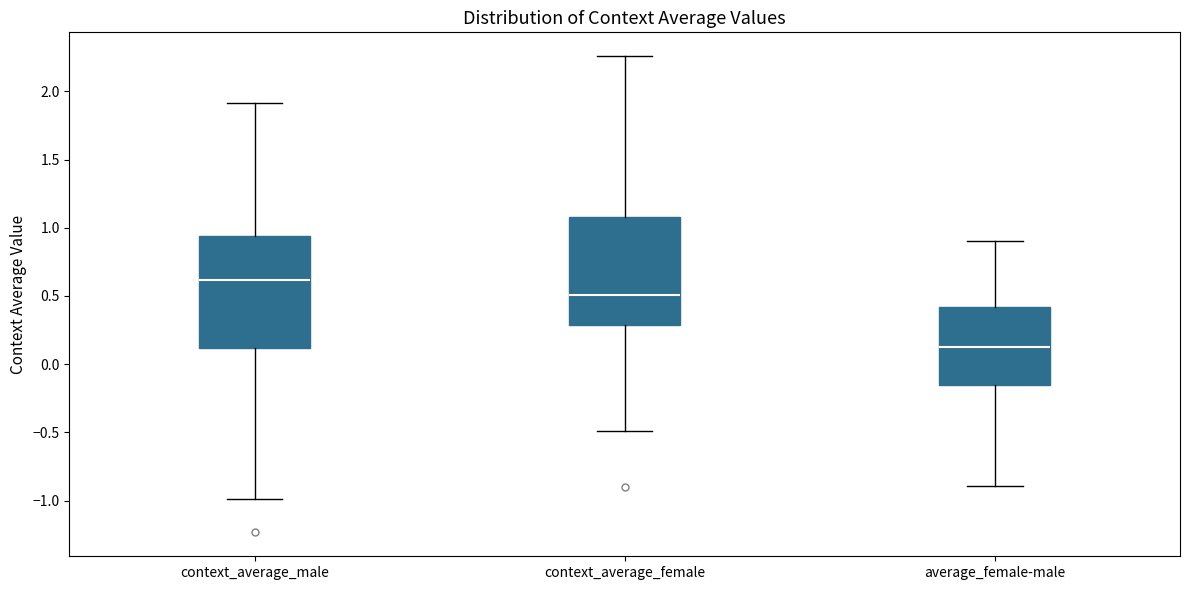

Reading left to right, read every box against the y-axis: the position of its median line, the range the box covers, and the ends of its whiskers. The values are not printed on the chart, so give them approximately, as read against the axis.

context_average_male: median 0.60, box 0.10 to 0.95, whiskers -1.00 to 1.90
context_average_female: median 0.50, box 0.30 to 1.10, whiskers -0.50 to 2.25
average_female-male: median 0.15, box -0.15 to 0.40, whiskers -0.90 to 0.90